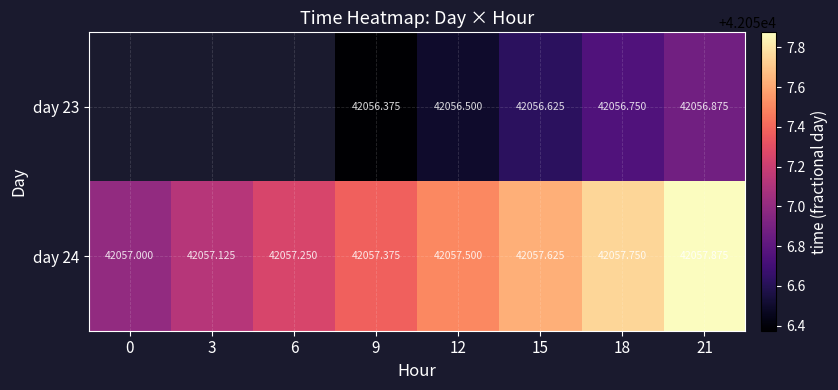

Count the number of categories in the chart.

8